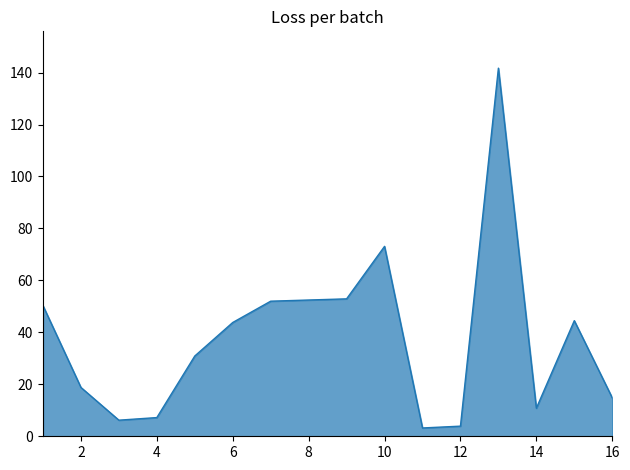

What is the minimum value shown in the chart?

3.2